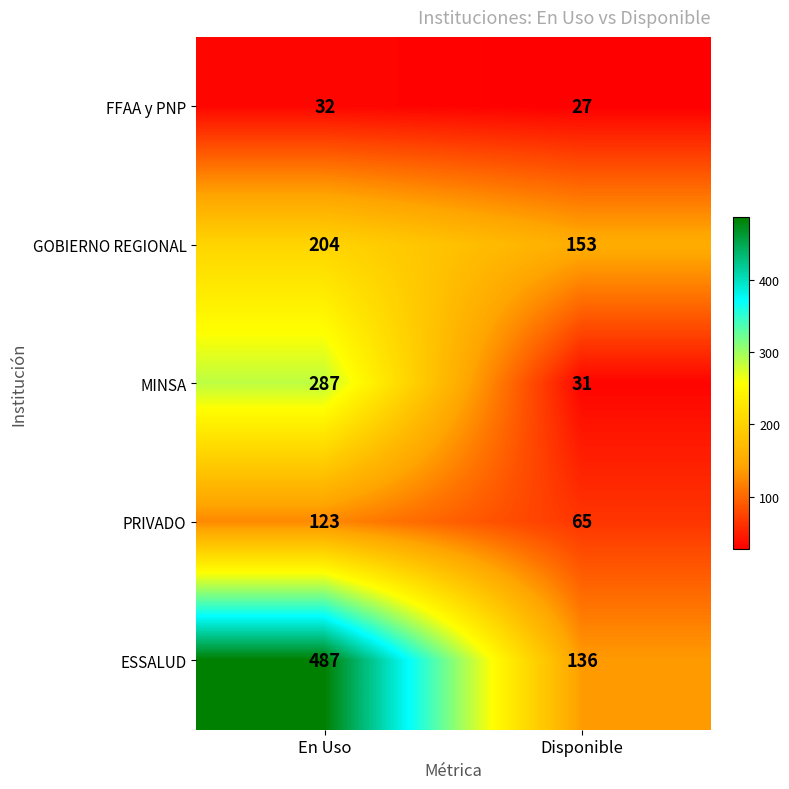

What is the sum of the FFAA y PNP values at En Uso and Disponible?

59